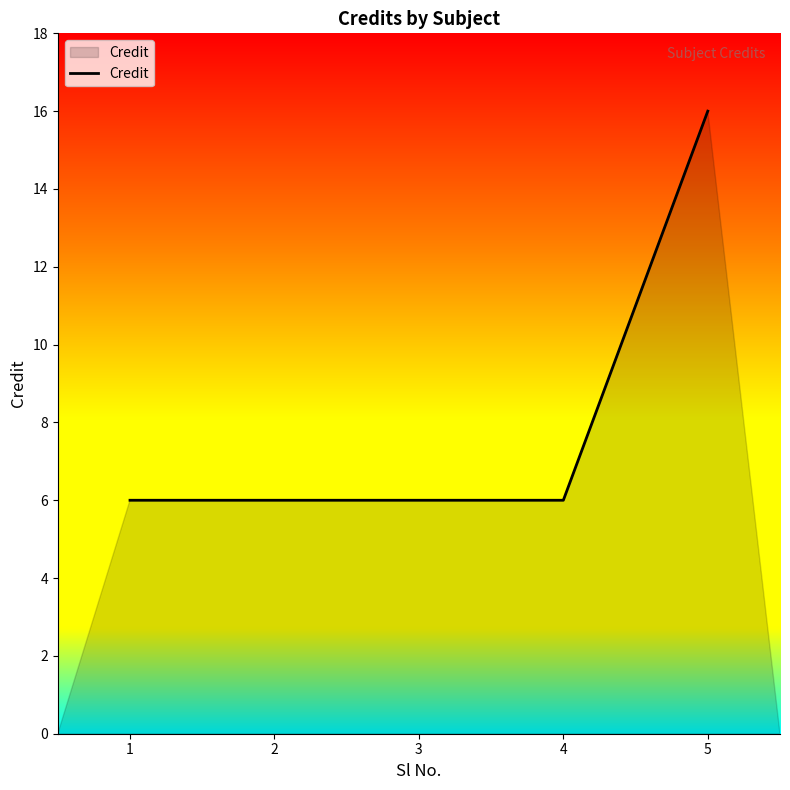

What is the ratio of the value at 3 to the value at 2?

1.0